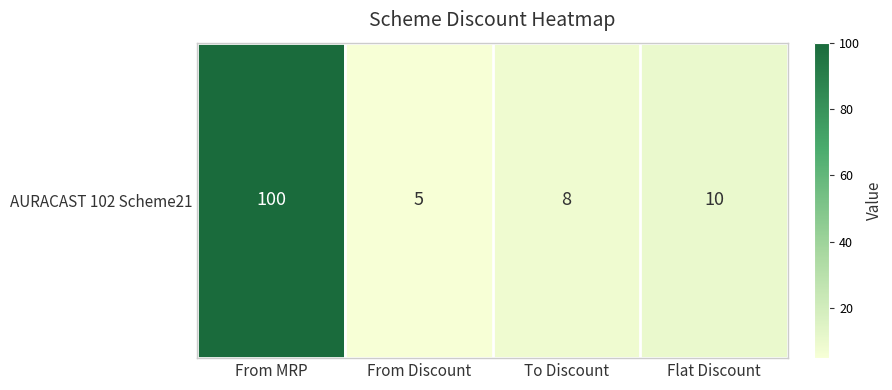

What is the greatest value displayed?

100